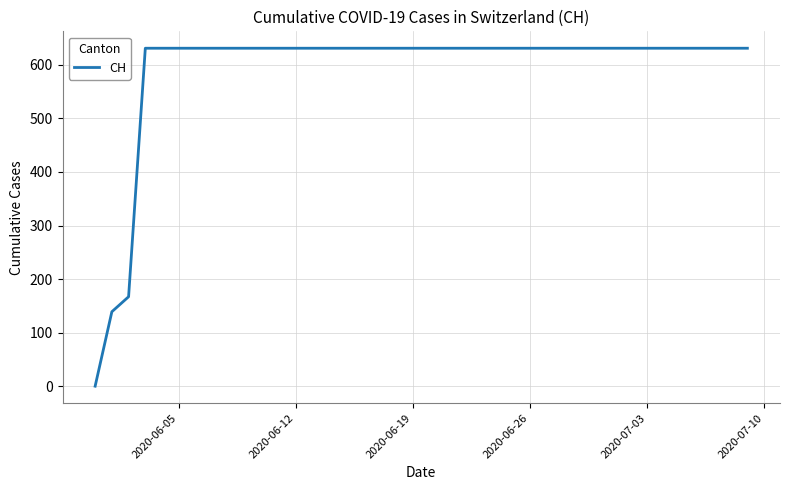

What is the difference between the second highest and minimum values?

631